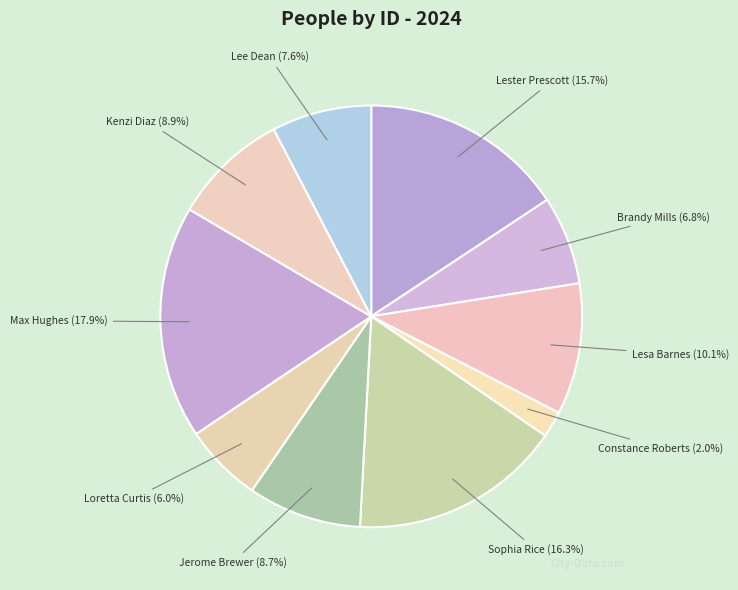

How many slices are in this pie chart?

10